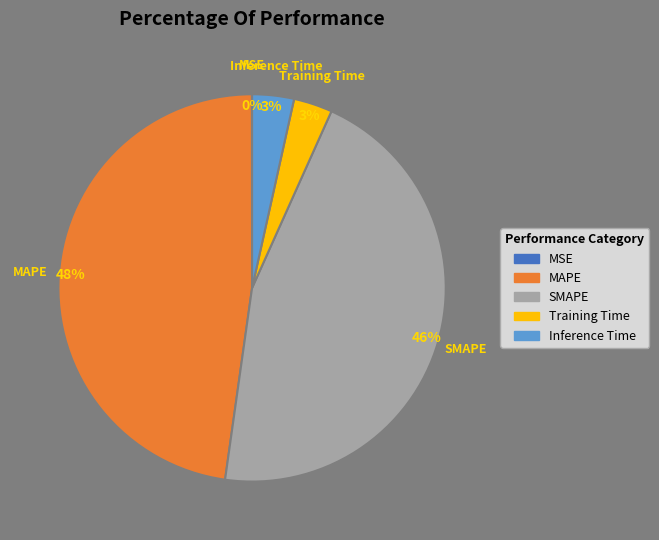

What is the largest slice in the pie chart?

MAPE